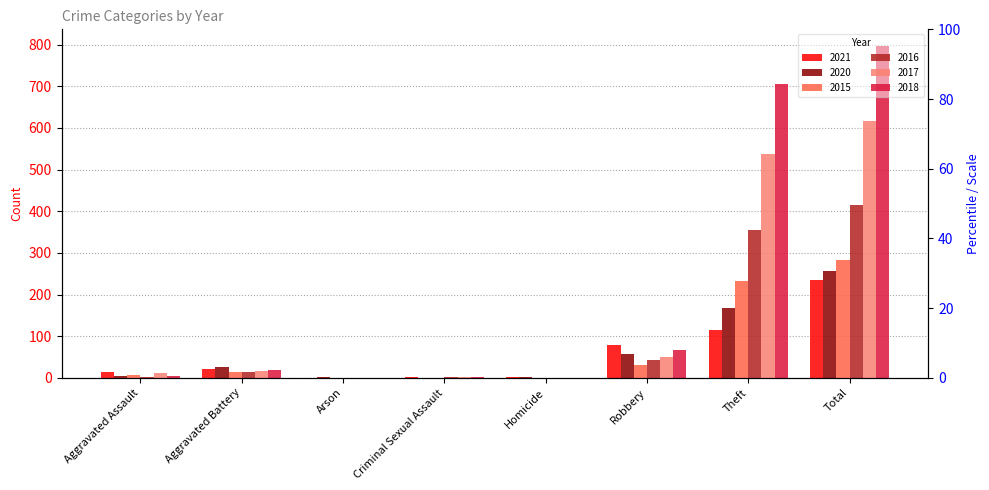

Which series has the largest total across all categories?

2018